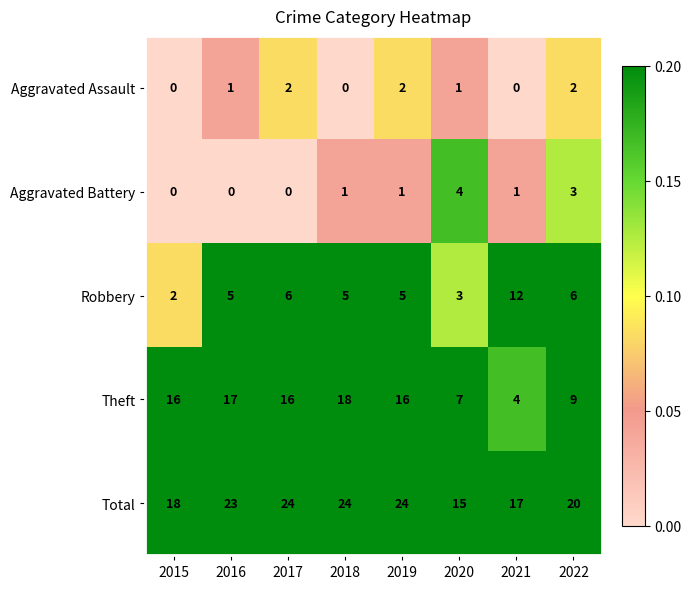

What is the greatest value displayed?

24